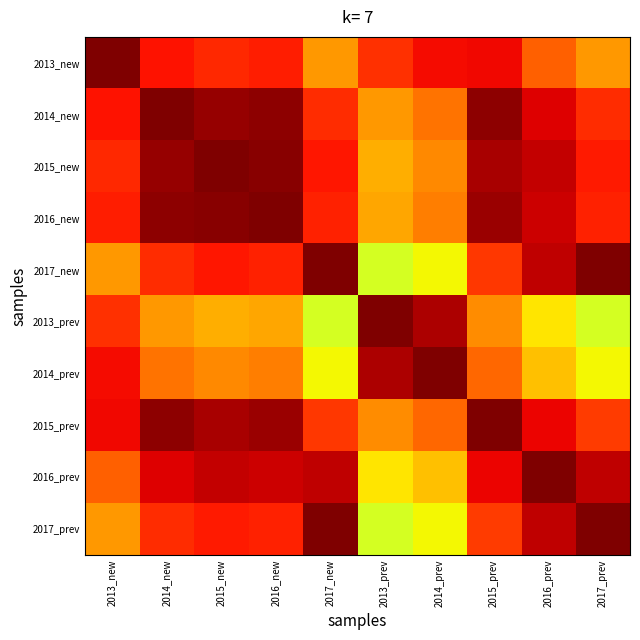

Reading right to left, extract all data points from this chart.

2013_new: 2017_prev=0.7	2016_prev=0.8	2015_prev=0.9	2014_prev=0.9	2013_prev=0.9	2017_new=0.7	2016_new=0.9	2015_new=0.9	2014_new=0.9	2013_new=1.0
2014_new: 2017_prev=0.9	2016_prev=0.9	2015_prev=1.0	2014_prev=0.8	2013_prev=0.7	2017_new=0.9	2016_new=1.0	2015_new=1.0	2014_new=1.0	2013_new=0.9
2015_new: 2017_prev=0.9	2016_prev=0.9	2015_prev=1.0	2014_prev=0.8	2013_prev=0.7	2017_new=0.9	2016_new=1.0	2015_new=1.0	2014_new=1.0	2013_new=0.9
2016_new: 2017_prev=0.9	2016_prev=0.9	2015_prev=1.0	2014_prev=0.8	2013_prev=0.7	2017_new=0.9	2016_new=1.0	2015_new=1.0	2014_new=1.0	2013_new=0.9
2017_new: 2017_prev=1.0	2016_prev=0.9	2015_prev=0.8	2014_prev=0.6	2013_prev=0.6	2017_new=1.0	2016_new=0.9	2015_new=0.9	2014_new=0.9	2013_new=0.7
2013_prev: 2017_prev=0.6	2016_prev=0.7	2015_prev=0.8	2014_prev=1.0	2013_prev=1.0	2017_new=0.6	2016_new=0.7	2015_new=0.7	2014_new=0.7	2013_new=0.9
2014_prev: 2017_prev=0.6	2016_prev=0.7	2015_prev=0.8	2014_prev=1.0	2013_prev=1.0	2017_new=0.6	2016_new=0.8	2015_new=0.8	2014_new=0.8	2013_new=0.9
2015_prev: 2017_prev=0.8	2016_prev=0.9	2015_prev=1.0	2014_prev=0.8	2013_prev=0.8	2017_new=0.8	2016_new=1.0	2015_new=1.0	2014_new=1.0	2013_new=0.9
2016_prev: 2017_prev=0.9	2016_prev=1.0	2015_prev=0.9	2014_prev=0.7	2013_prev=0.7	2017_new=0.9	2016_new=0.9	2015_new=0.9	2014_new=0.9	2013_new=0.8
2017_prev: 2017_prev=1.0	2016_prev=0.9	2015_prev=0.8	2014_prev=0.6	2013_prev=0.6	2017_new=1.0	2016_new=0.9	2015_new=0.9	2014_new=0.9	2013_new=0.7